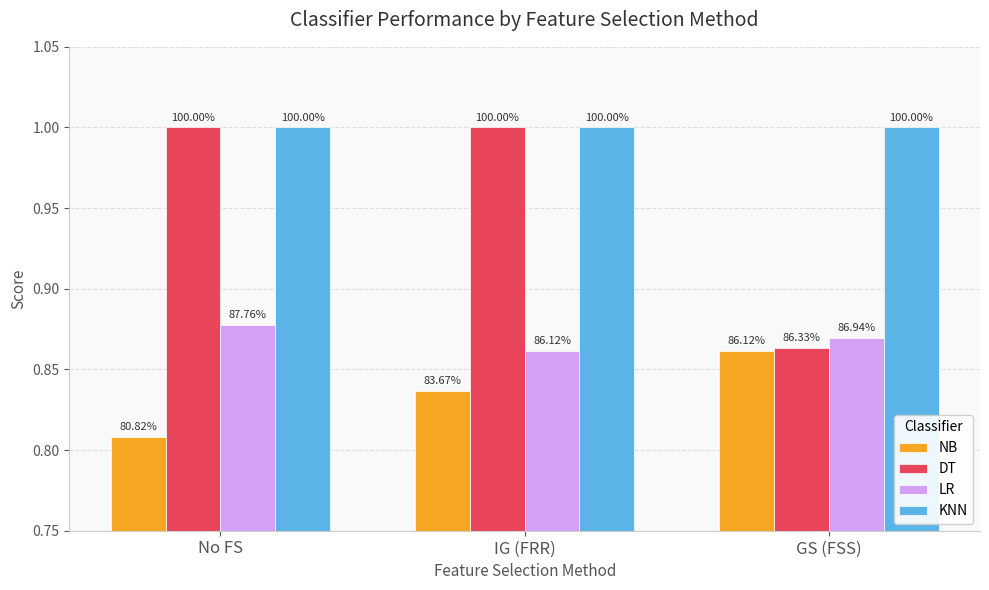

Is it true that KNN equals 1.0 at GS (FSS)?

True